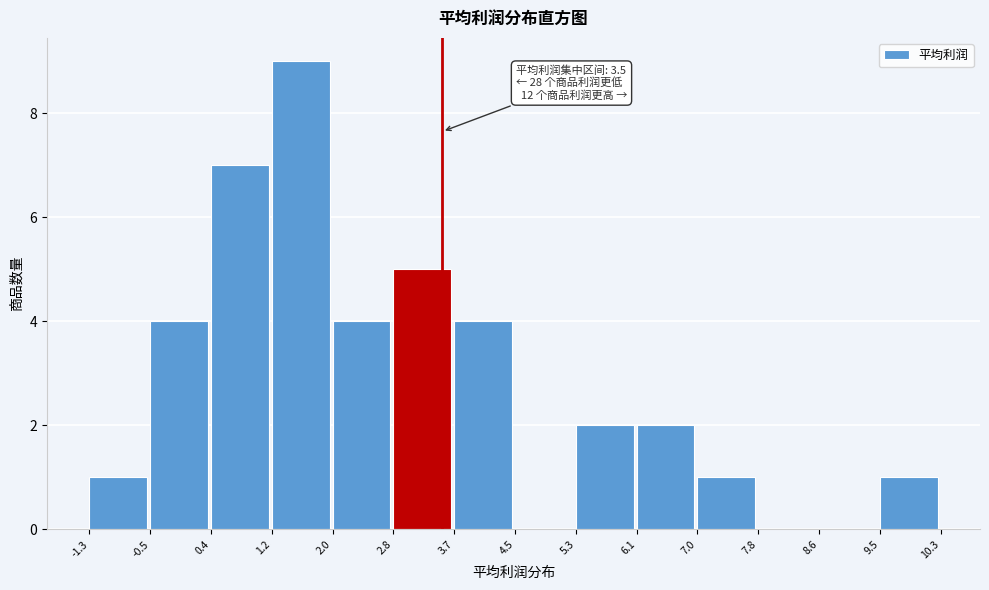

Over which range of the x-axis is the bar tallest?

1.2 to 2.0